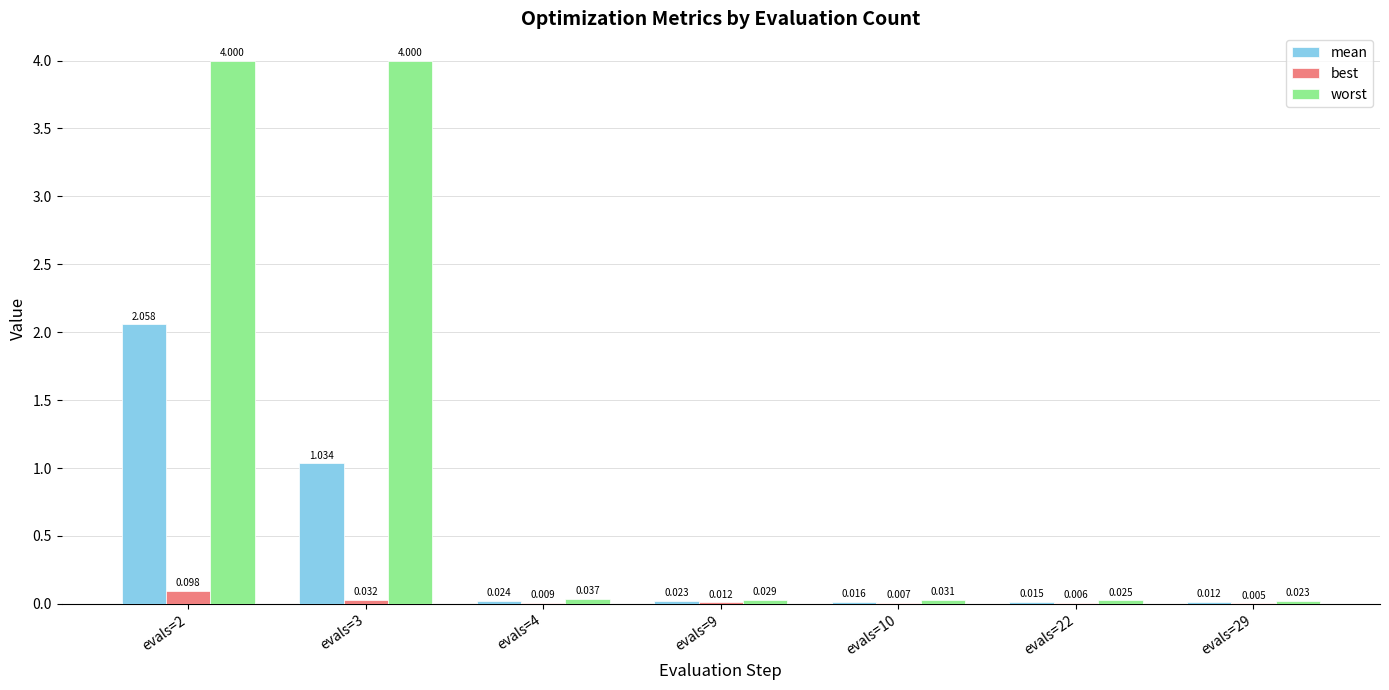

Is the value of worst at evals=29 greater than the value of best at evals=29?

Yes